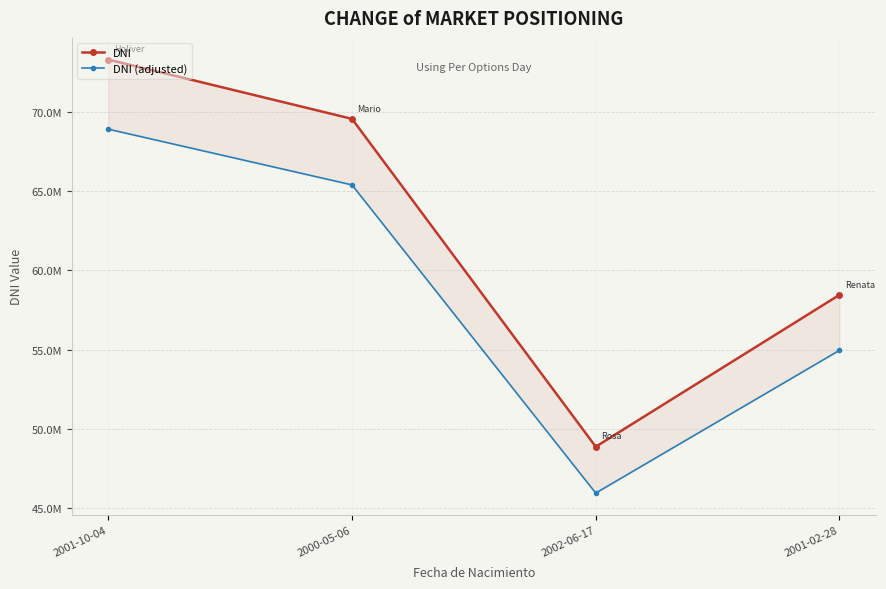

Which category has the highest value in the DNI series?

2001-10-04